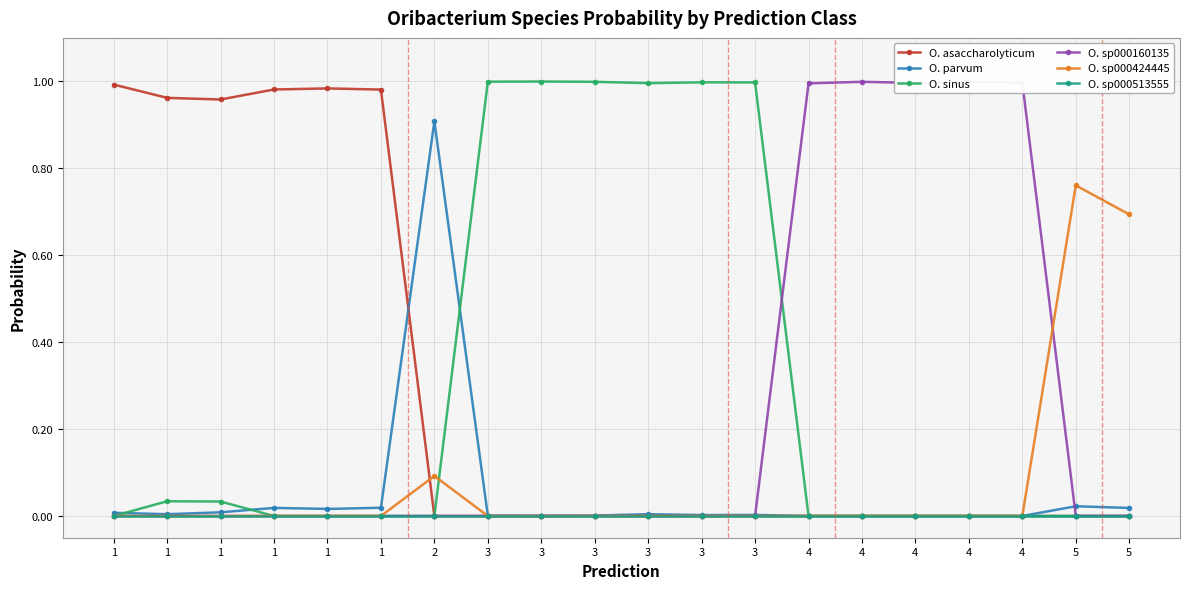

The O. sinus series shows 1.3 at 3. True or false?

False